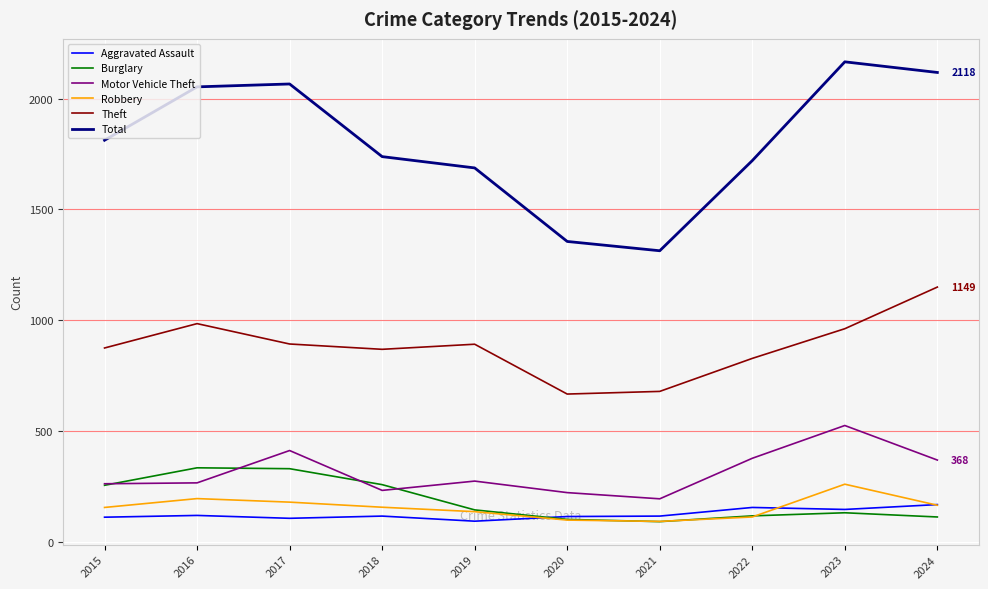

Is it true that Burglary equals 116 at 2022?

True